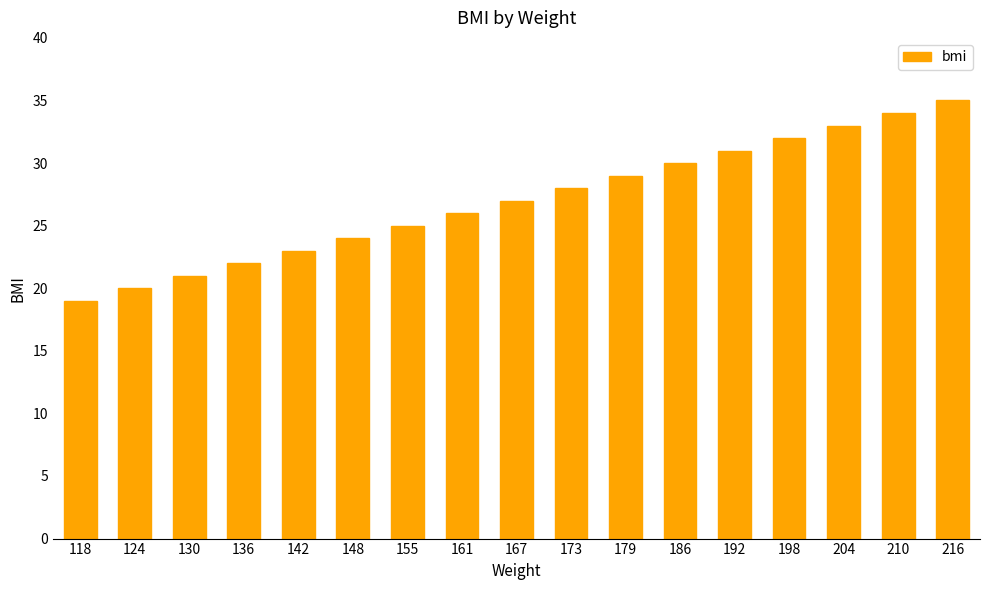

How many bars are there in total?

17